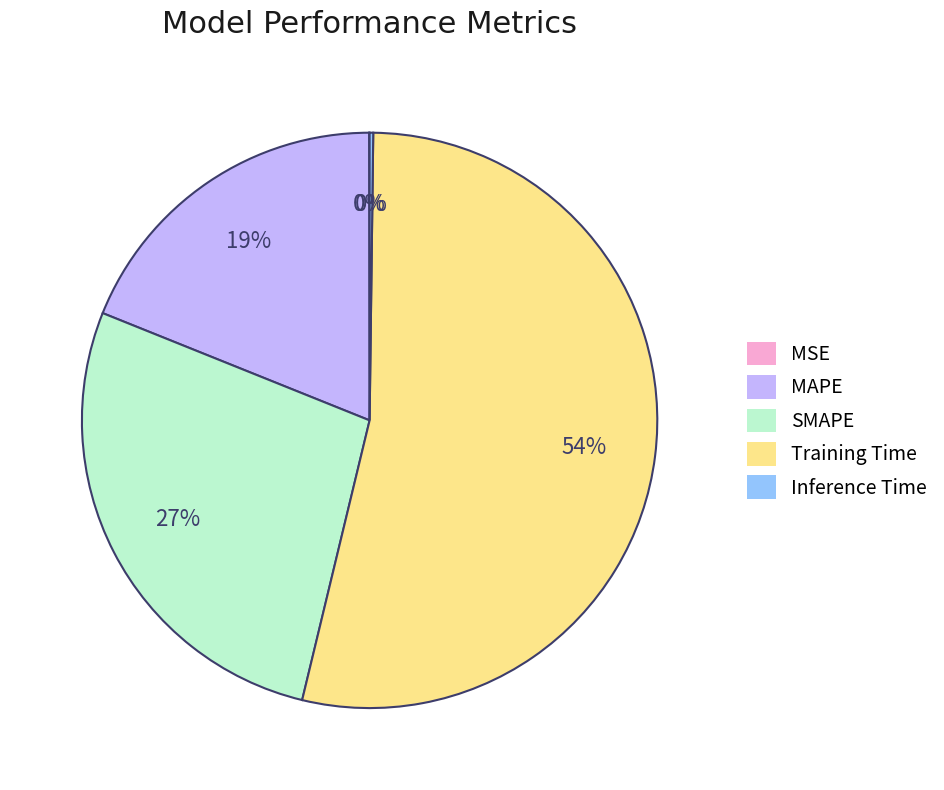

The SMAPE slice represents 27% of the pie. True or false?

True